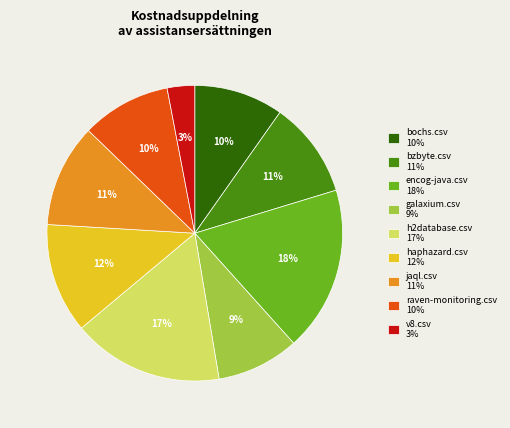

Count the number of slices in the pie.

9